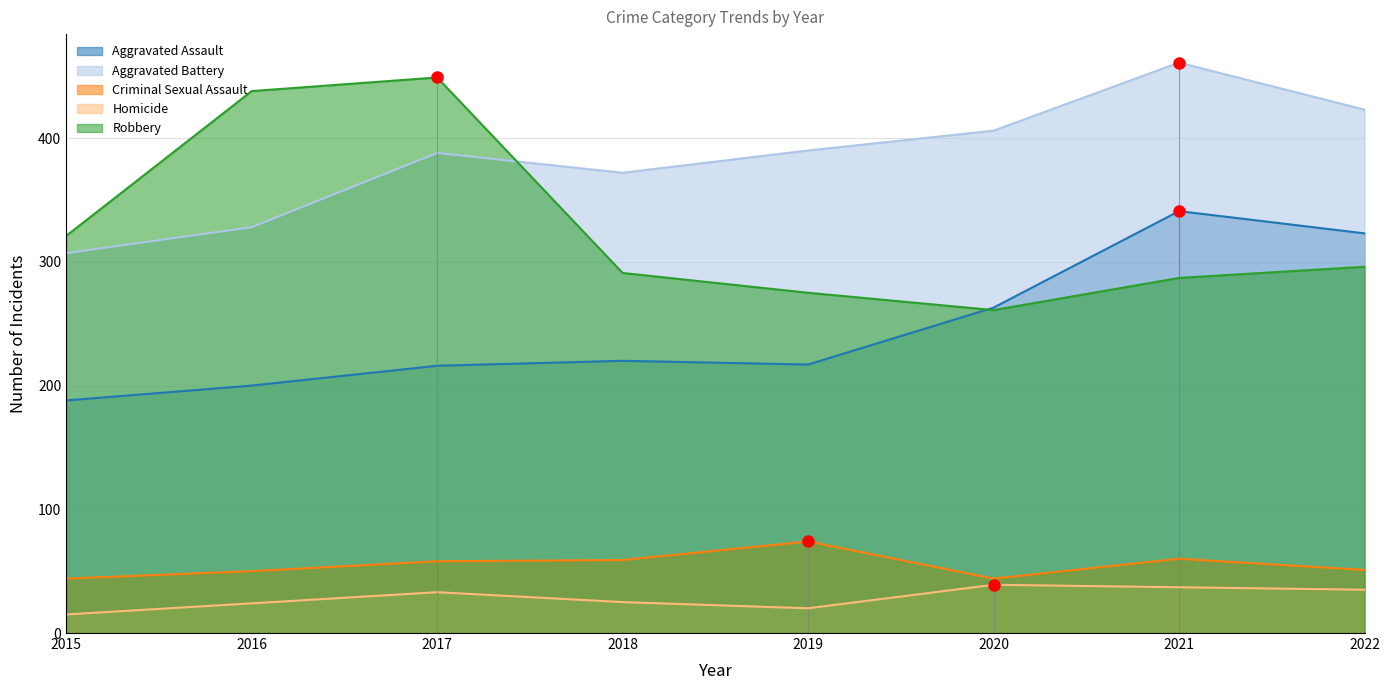

What is the sum of the Criminal Sexual Assault values at 2018 and 2017?

117